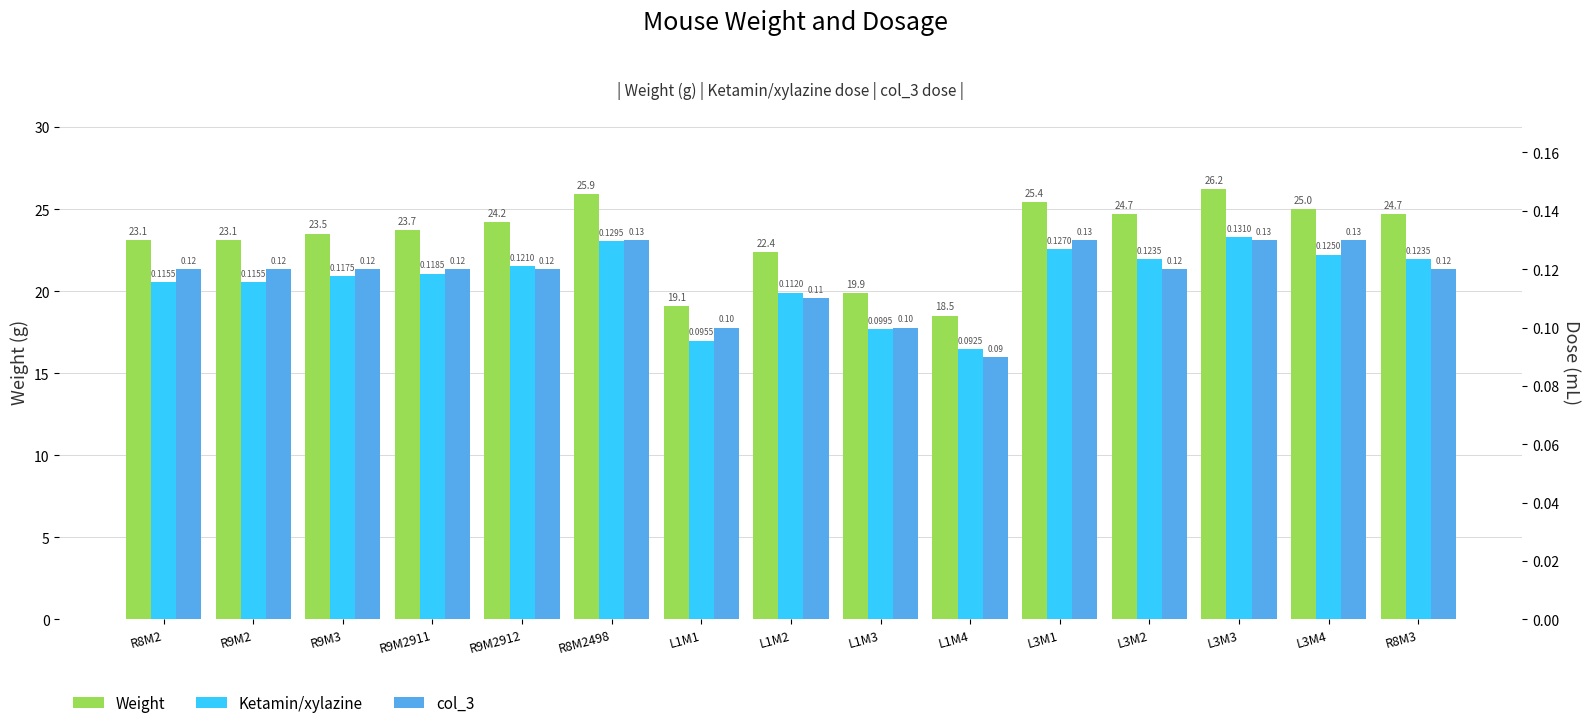

What is the total value across all series at L3M3?

26.5